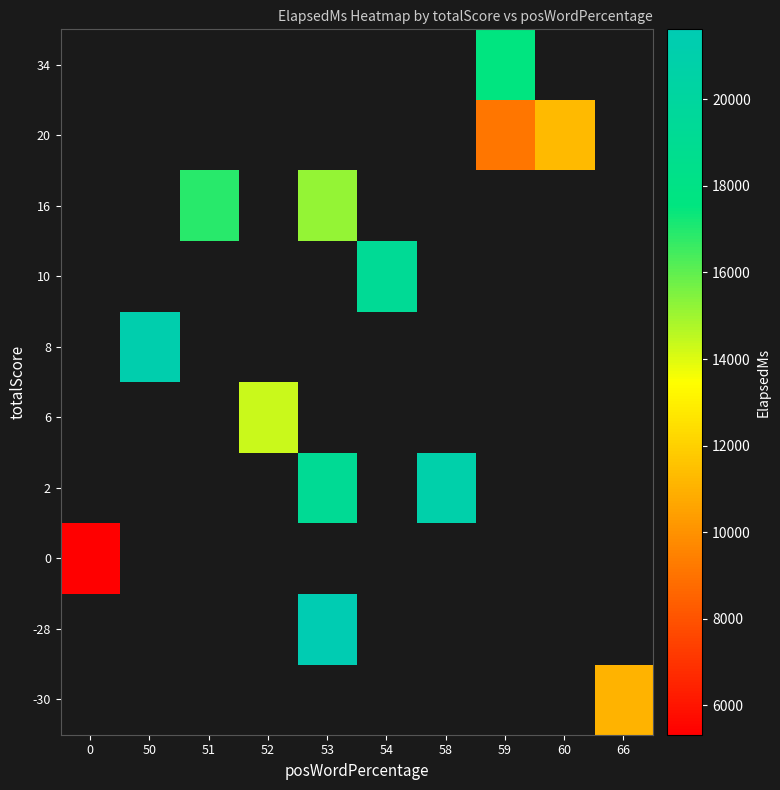

How many distinct data groups are displayed?

10